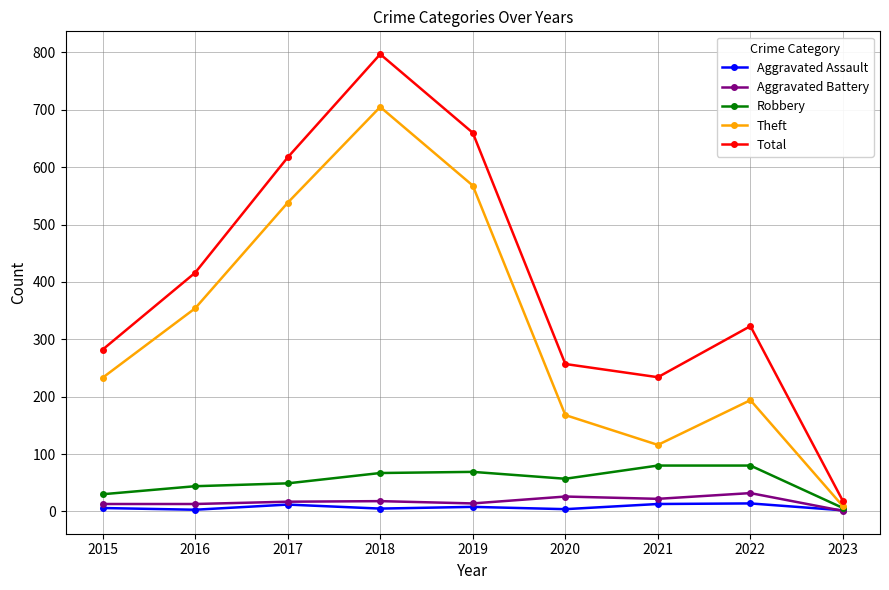

What is the difference between the Aggravated Assault values at 2020 and 2019?

4